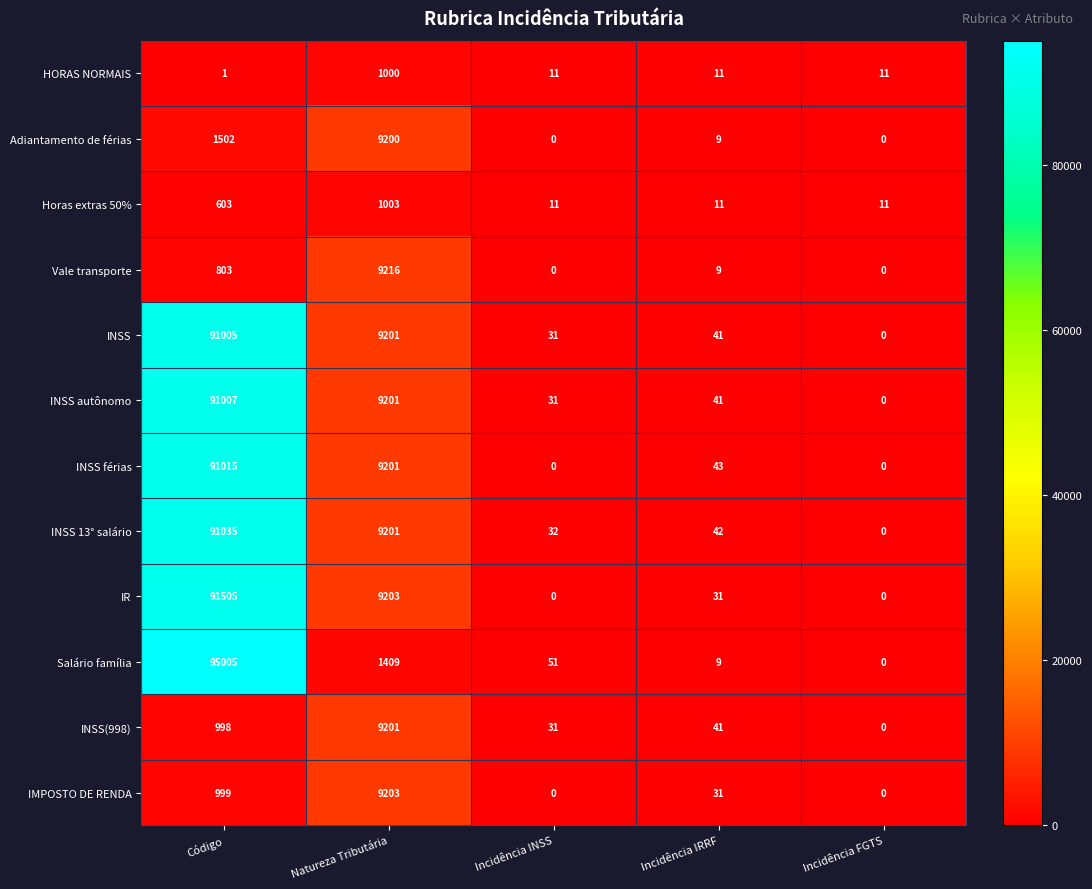

Rank the series by their maximum value, from highest to lowest.

Salário família, IR, INSS 13° salário, INSS férias, INSS autônomo, INSS, Vale transporte, IMPOSTO DE RENDA, INSS(998), Adiantamento de férias, Horas extras 50%, HORAS NORMAIS